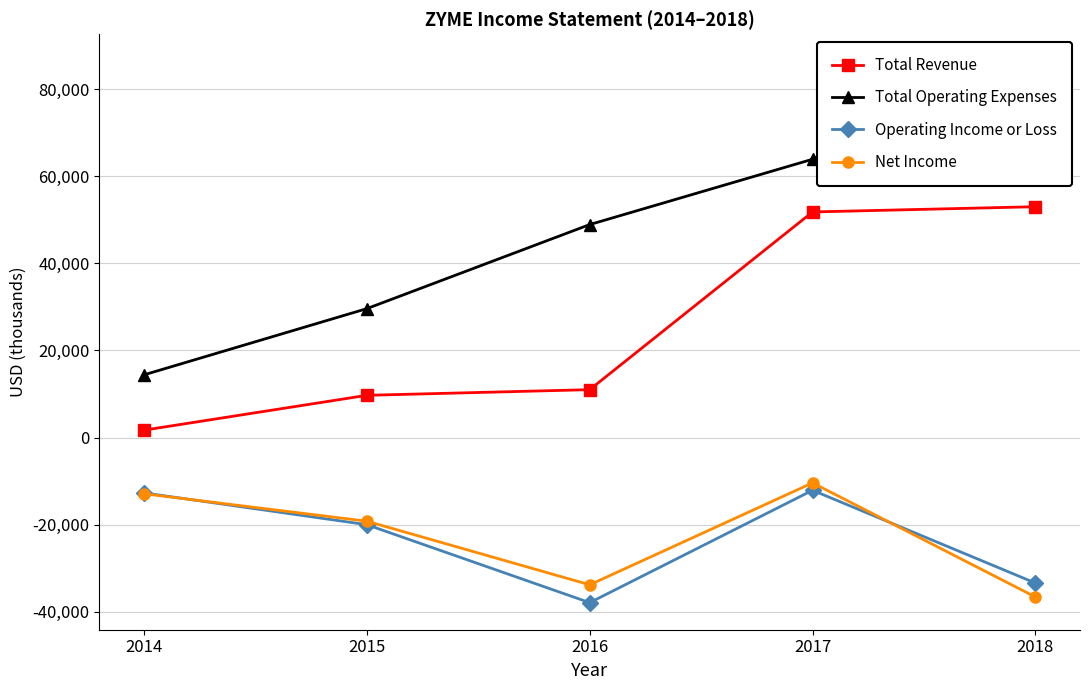

Where does the Total Revenue series first go above 11000?

2017